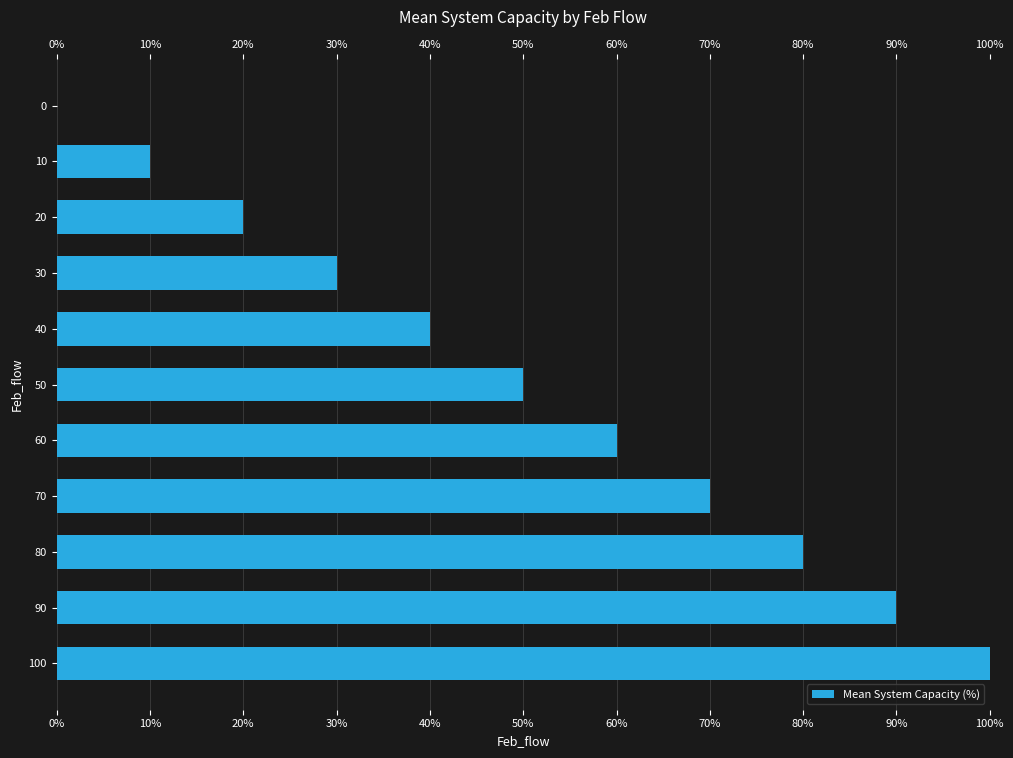

Does the chart contain stacked bars?

No